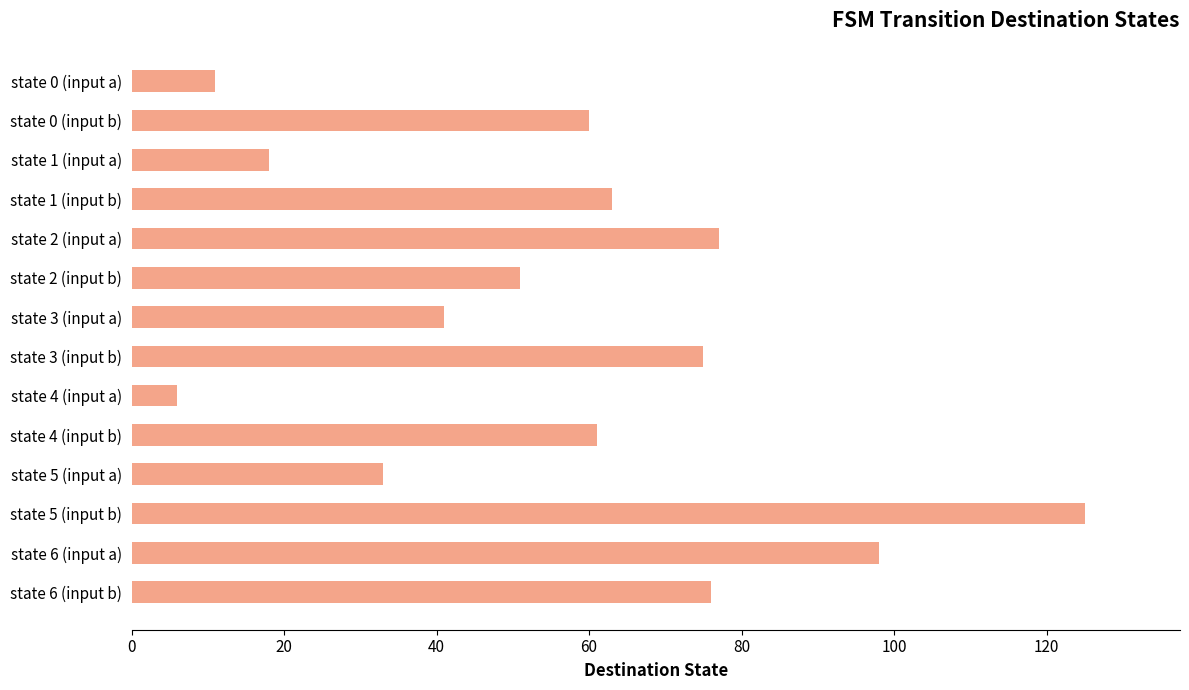

Reading top to bottom, what are all the values shown in this chart?

11	60	18	63	77	51	41	75	6	61	33	125	98	76